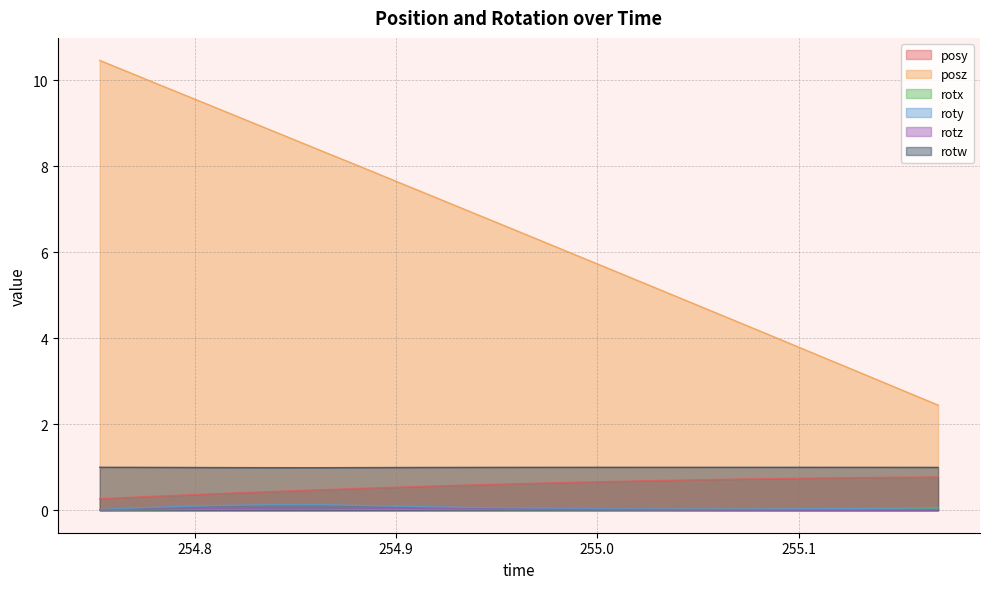

The value of rotz at 255.1 is 0.0. True or false?

False